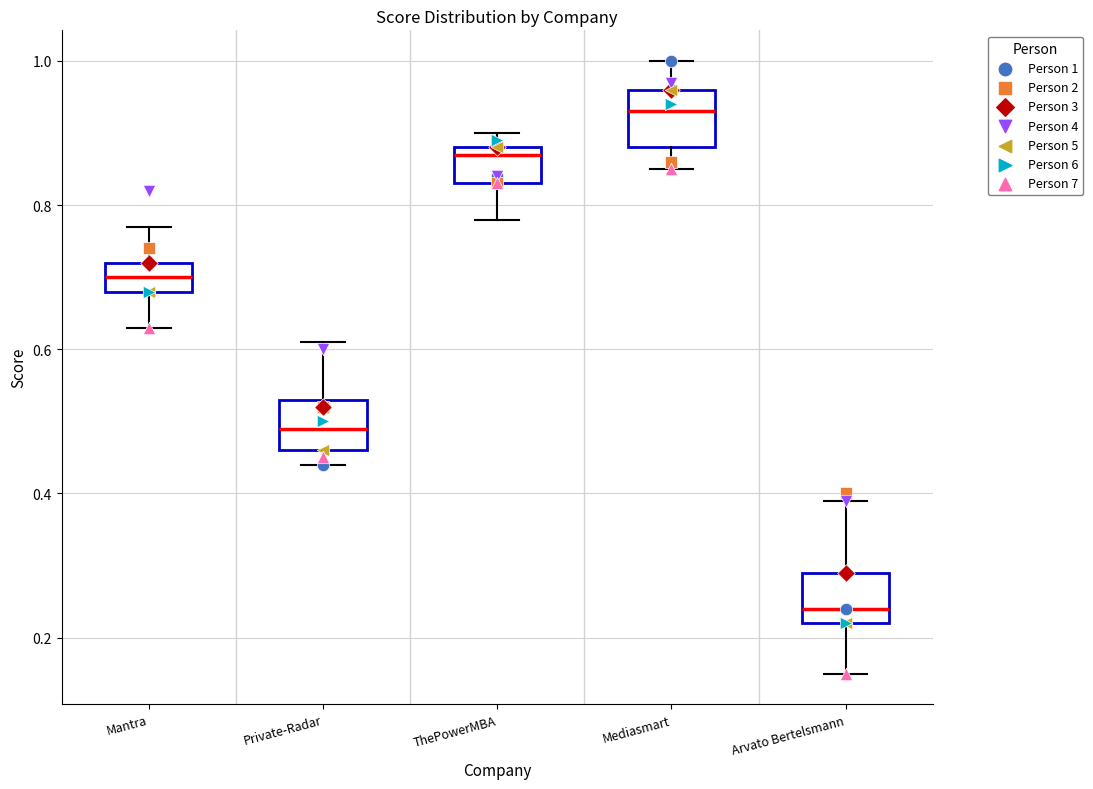

Which box has the lowest median line?

Arvato Bertelsmann